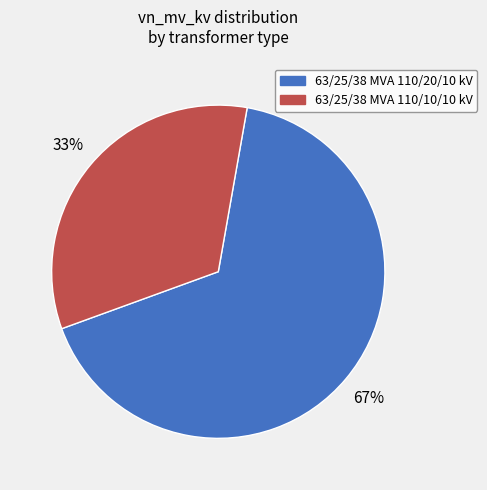

Combined, do 63/25/38 MVA 110/10/10 kV and 63/25/38 MVA 110/20/10 kV account for over 50%?

Yes